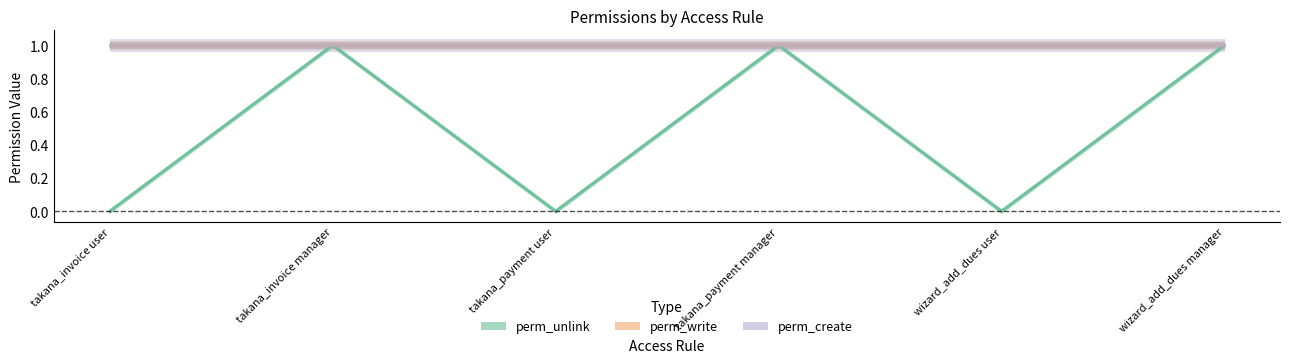

True or false: perm_unlink and perm_write cross at least once.

False